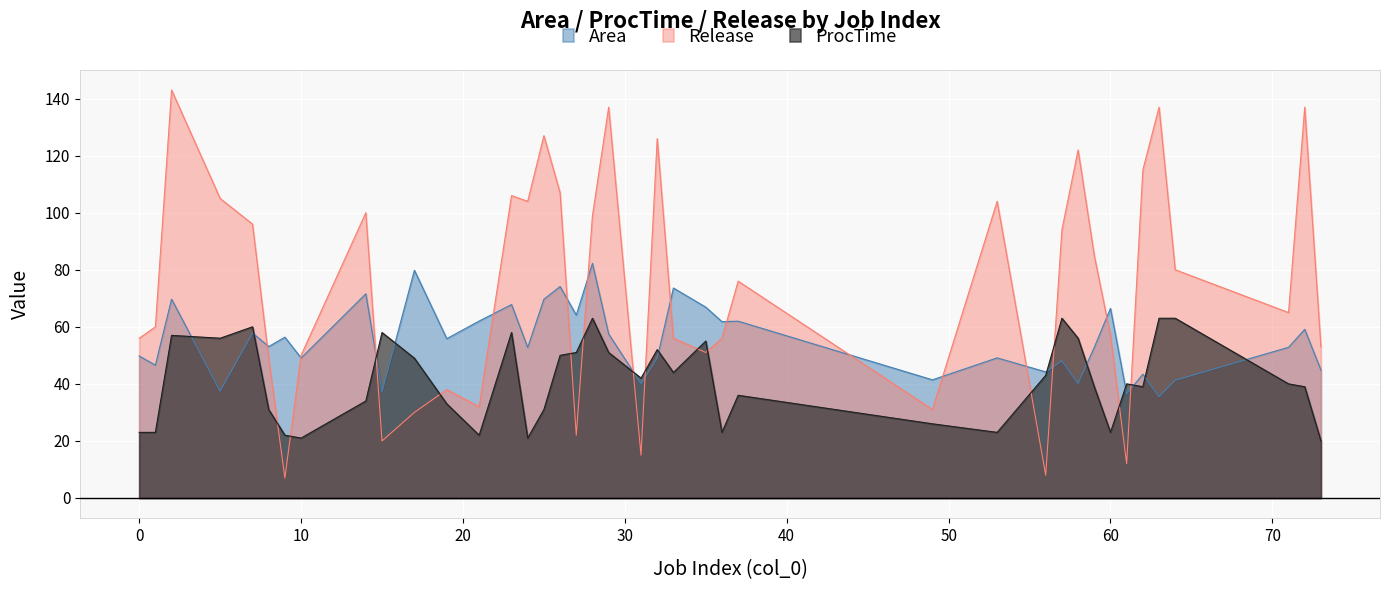

What is the sum of all Release values?

2968.0